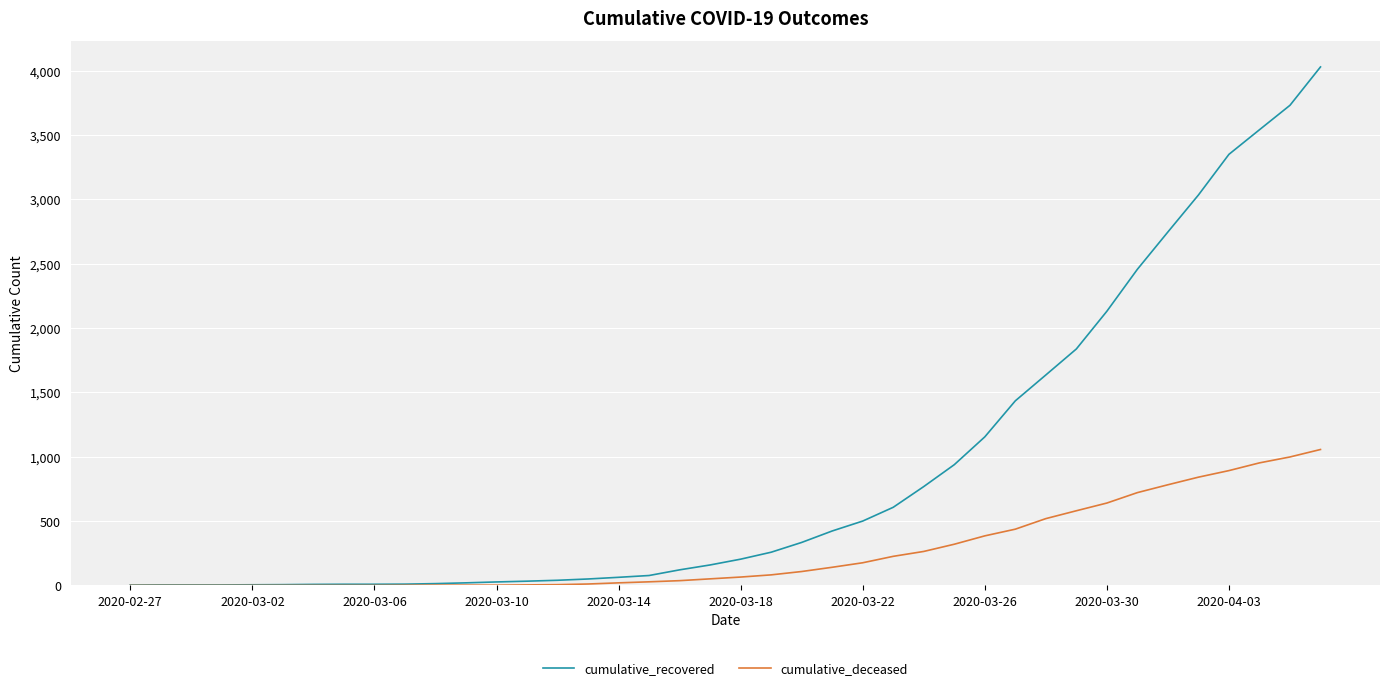

Which series has the largest total across all categories?

cumulative_recovered